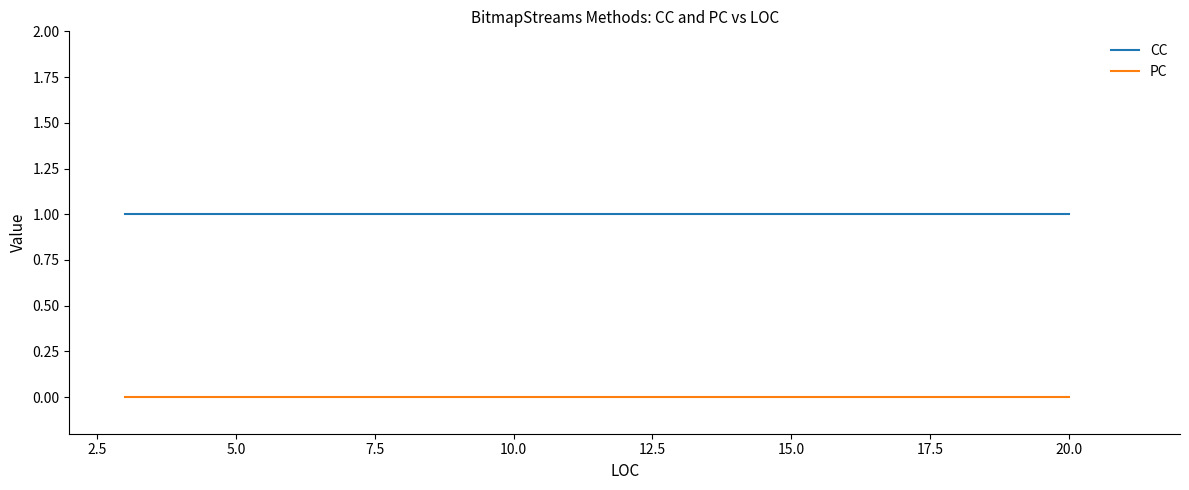

What is the maximum value shown in the chart?

1